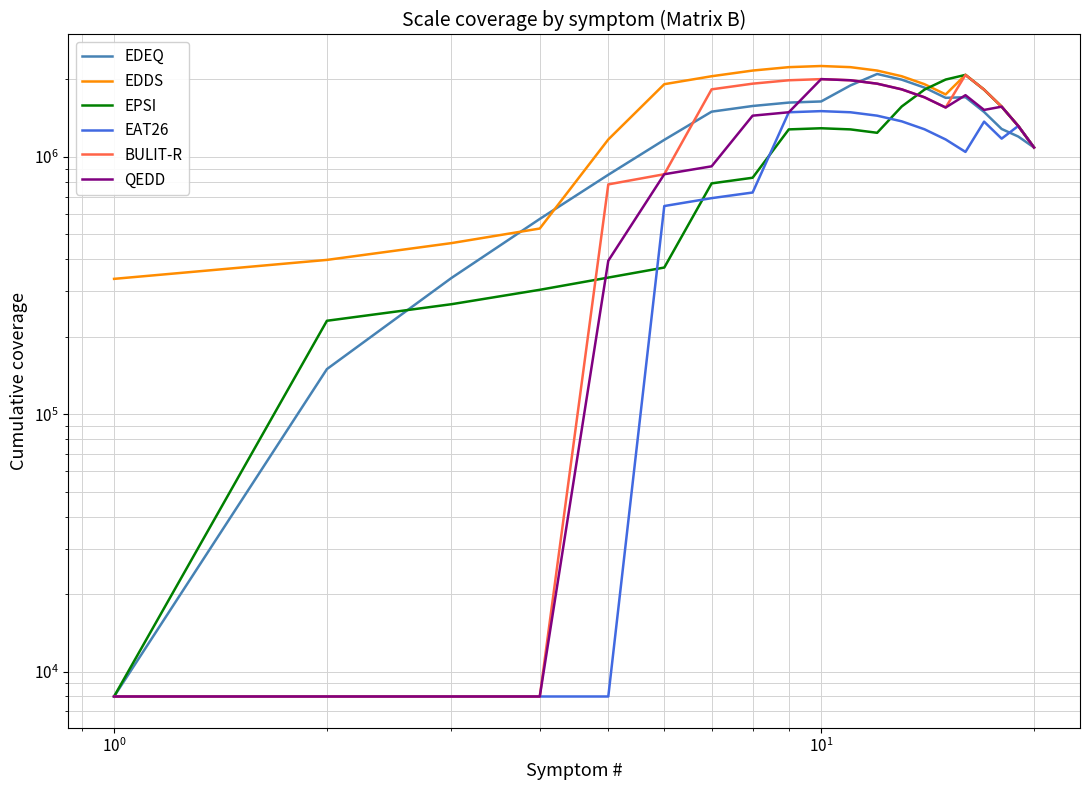

Which series has the widest spread of values?

EDEQ